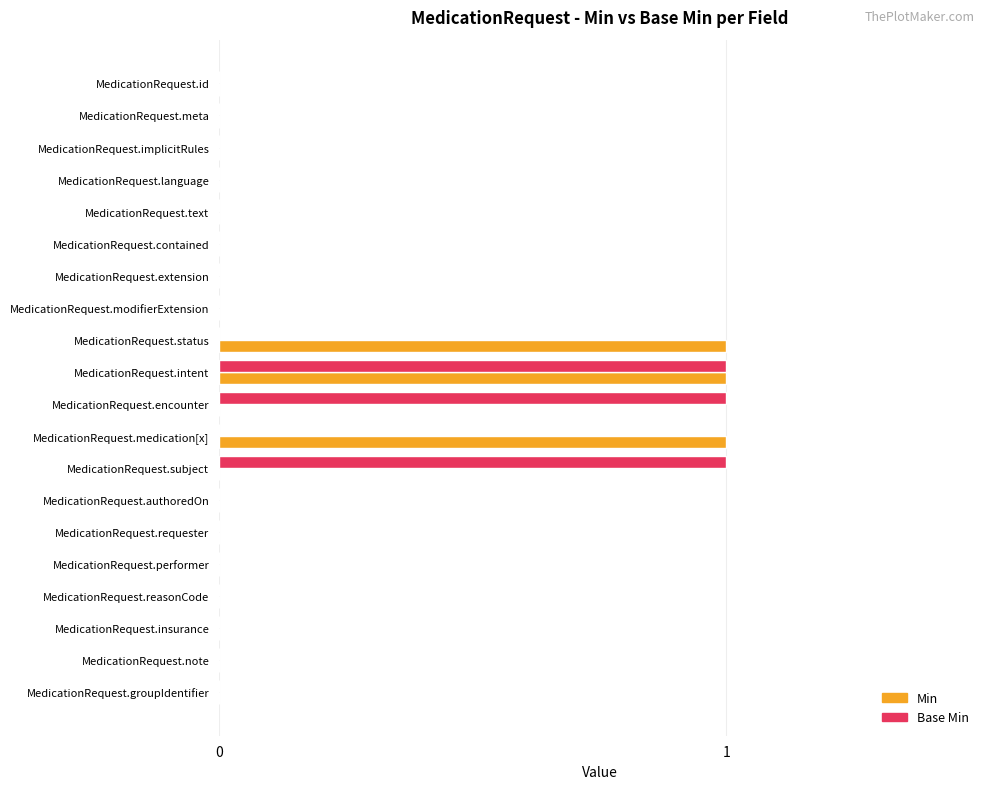

At which category is the sum across all series the highest?

MedicationRequest.intent